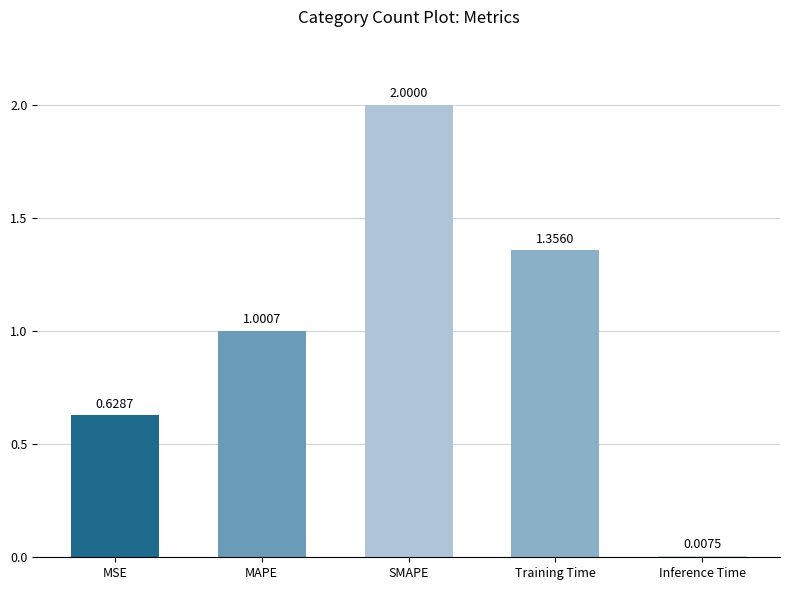

At which label is the value closest to 1?

MAPE